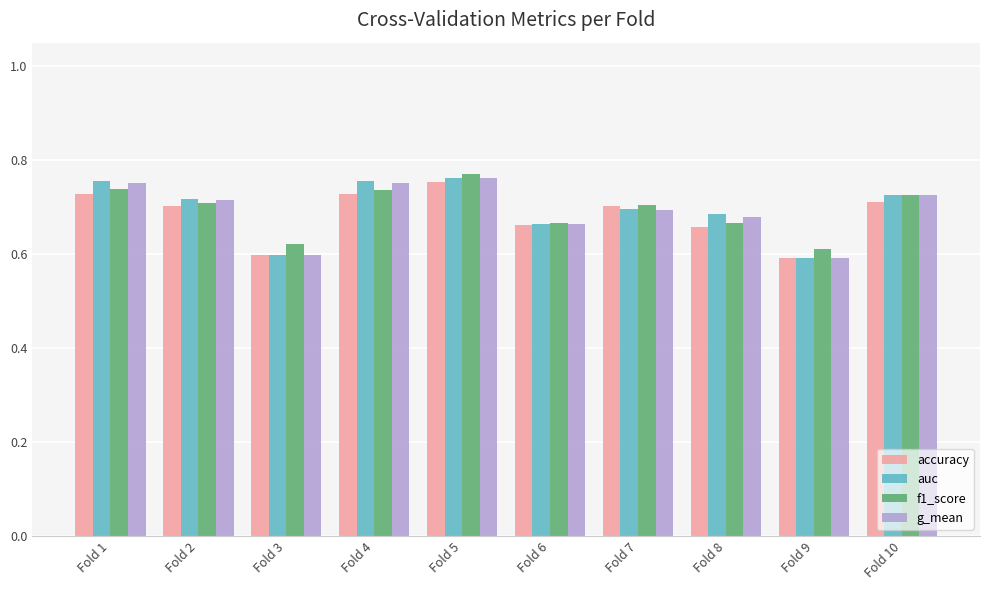

Which series has the largest range (max minus min)?

auc